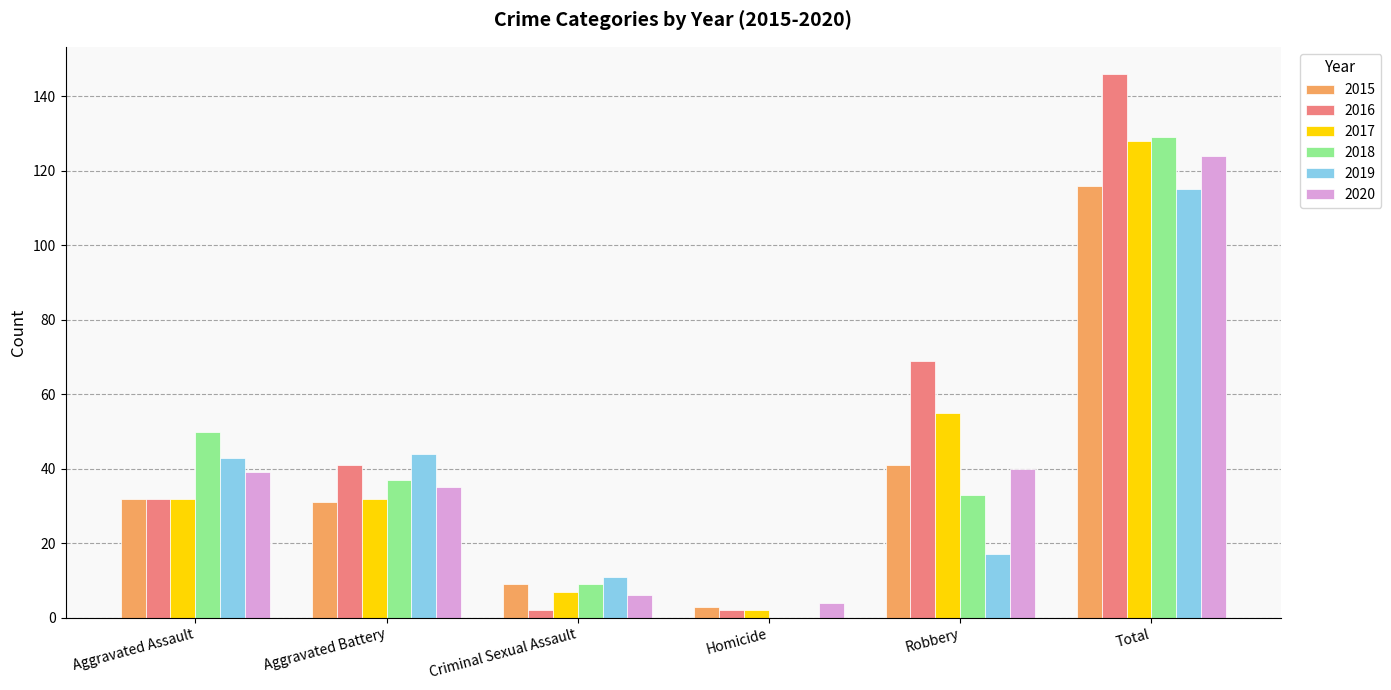

Are the bars grouped side by side (vs. stacked)?

Yes